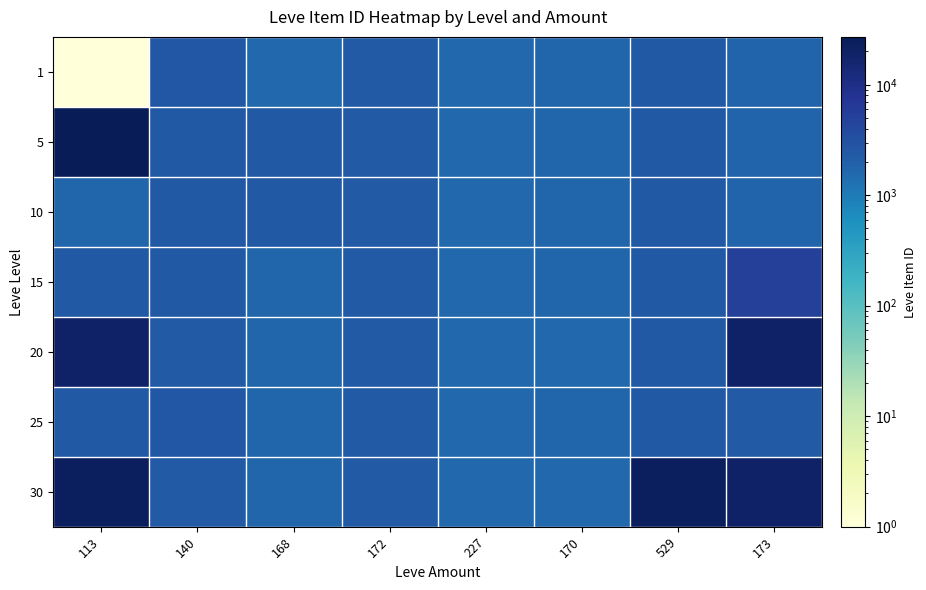

At how many categories does at least one series exceed 582?

8